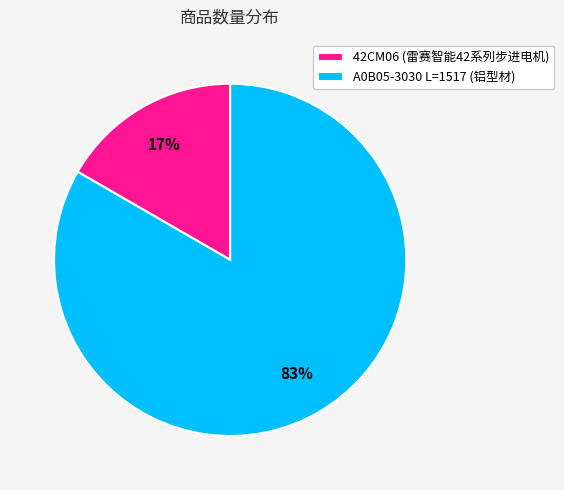

How many slices are in this pie chart?

2